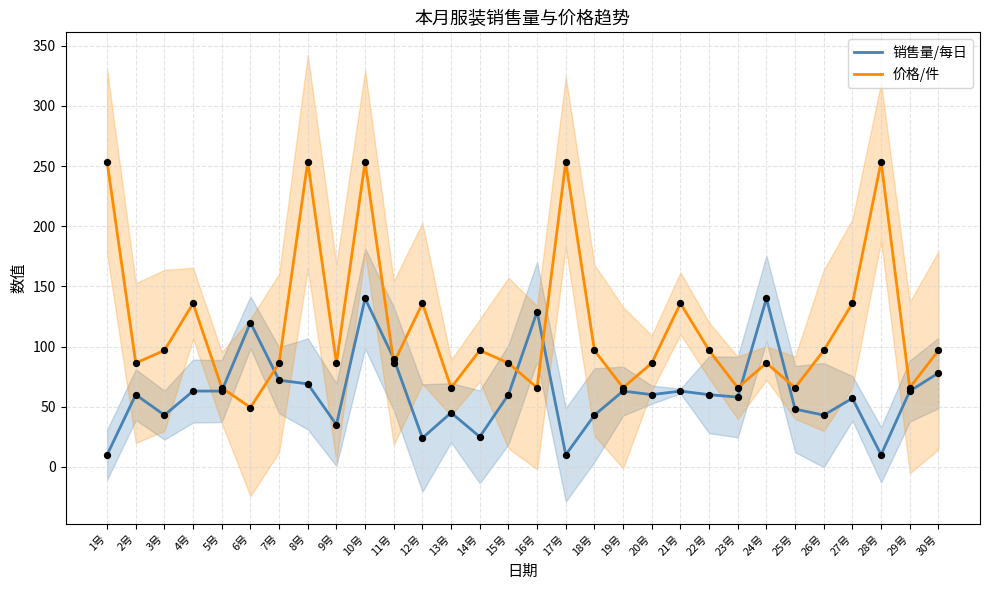

Which series has the largest Y range (max minus min)?

价格/件